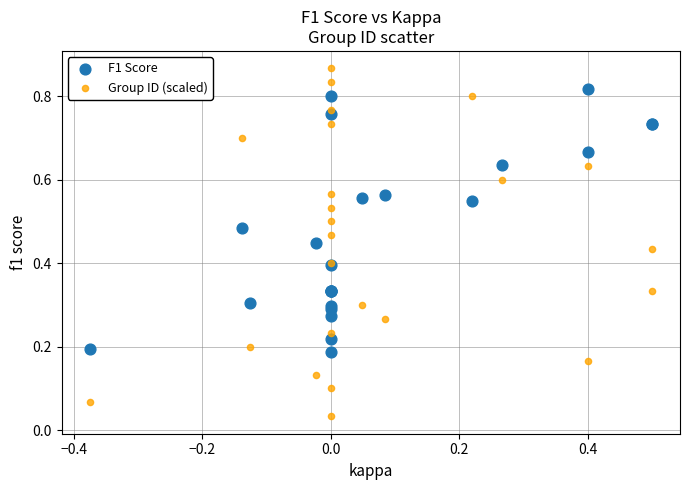

Which series contains the highest Y value?

Group ID (scaled)